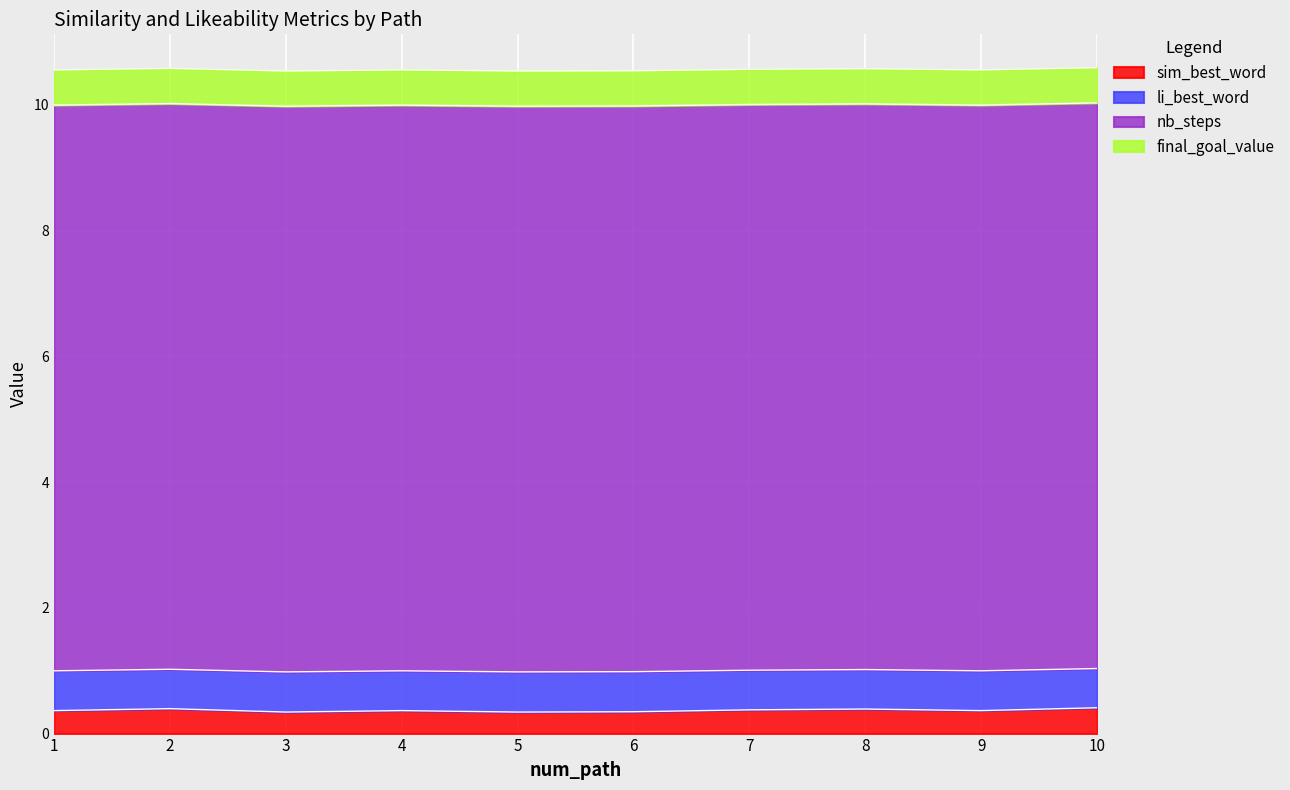

What is the total value across all series at 10?

10.6